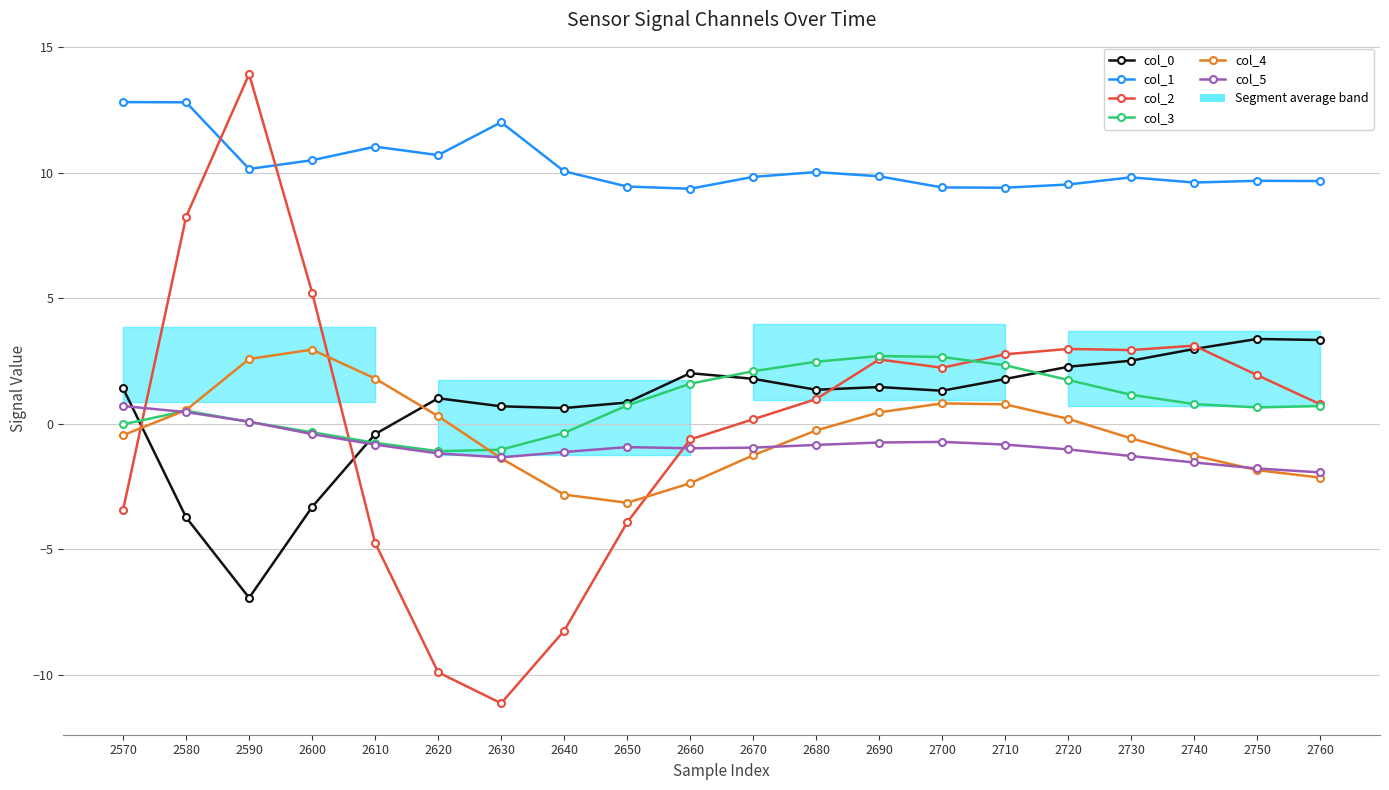

Which label corresponds to the largest value in the chart?

2590